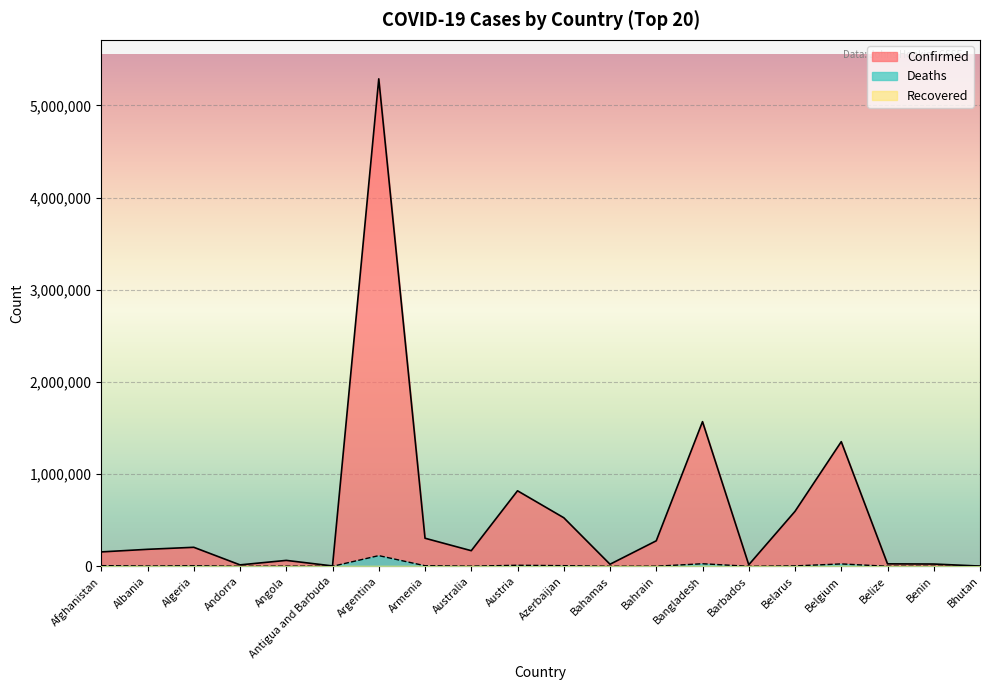

At which category is the sum across all series the highest?

Argentina